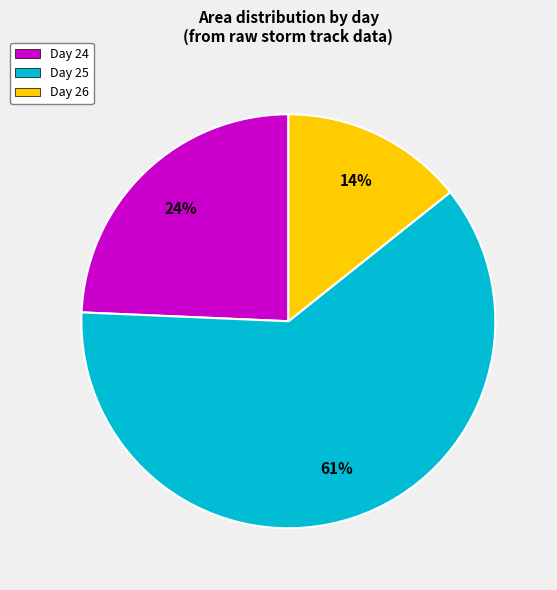

Which has a higher value, Day 26 or Day 24?

Day 24